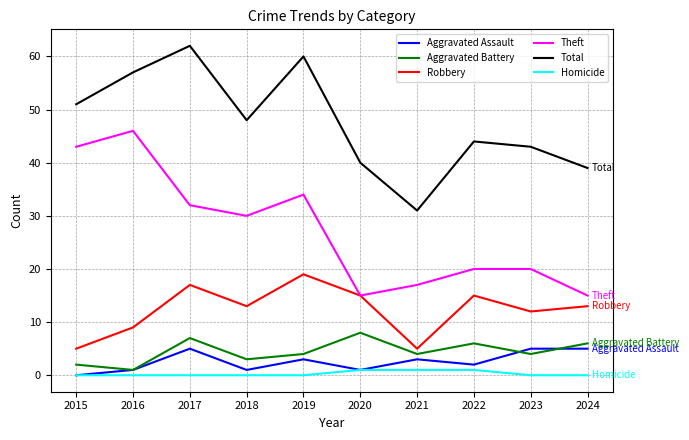

Where does the Aggravated Assault series first go above 3?

2017